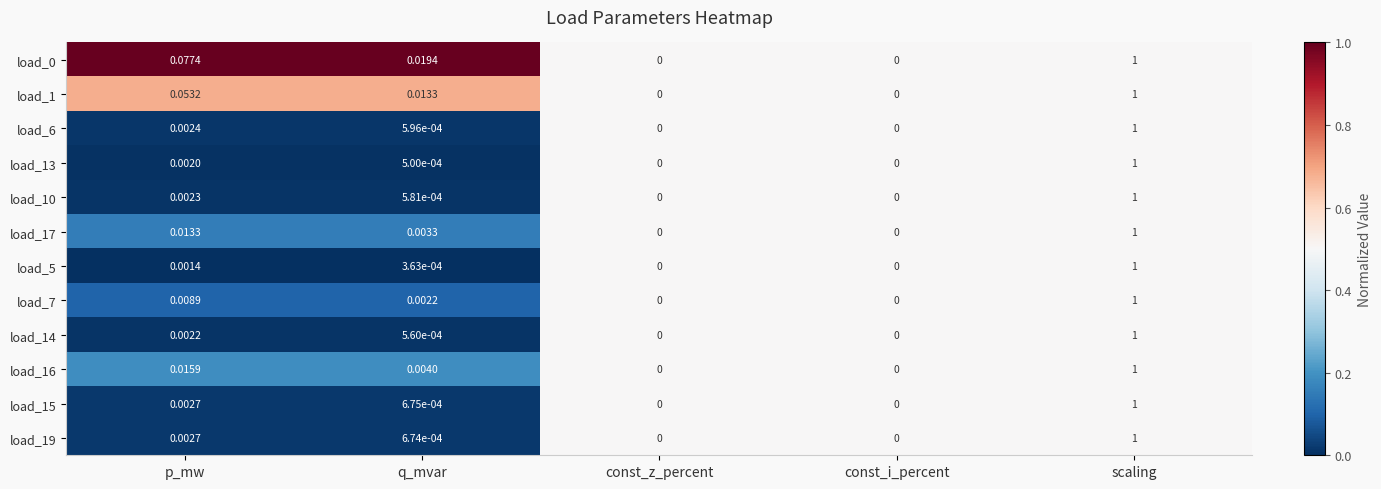

At which category does the chart reach its peak across all series?

scaling